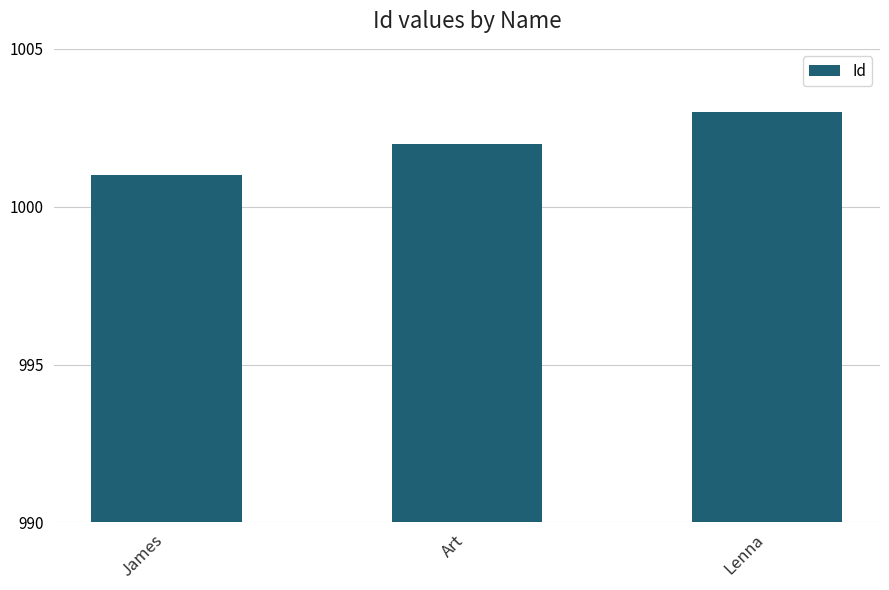

What is the label of the 1st bar from the left?

James